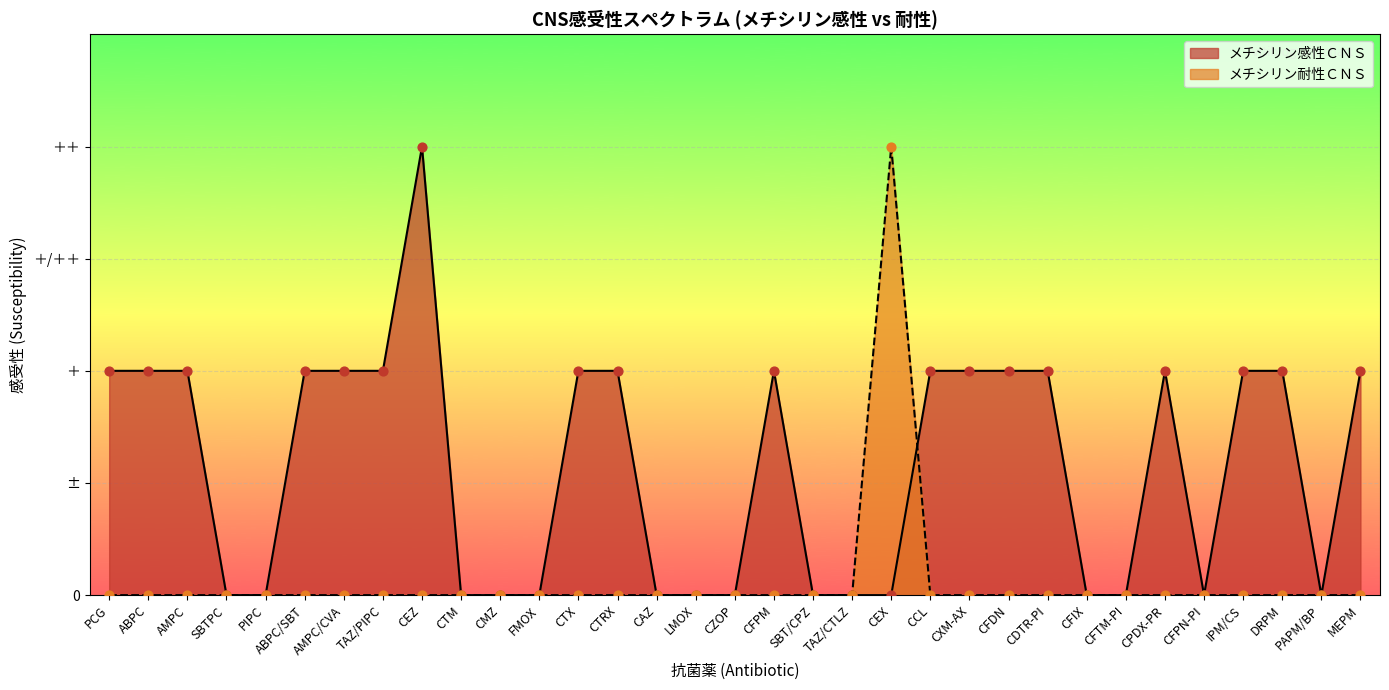

What are all the series names shown in the legend?

メチシリン感性ＣＮＳ, メチシリン耐性ＣＮＳ